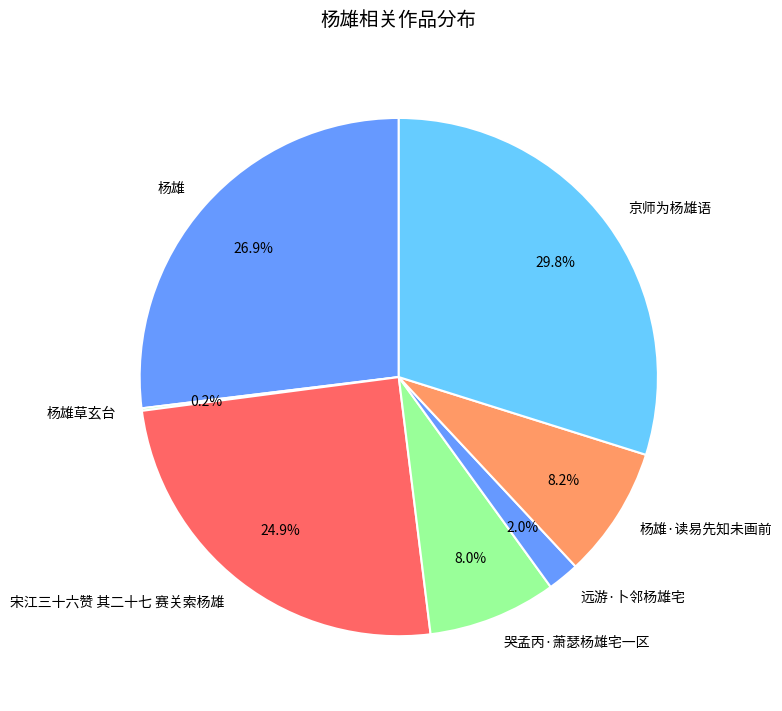

Which has a higher value, 杨雄·读易先知未画前 or 宋江三十六赞 其二十七 赛关索杨雄?

宋江三十六赞 其二十七 赛关索杨雄